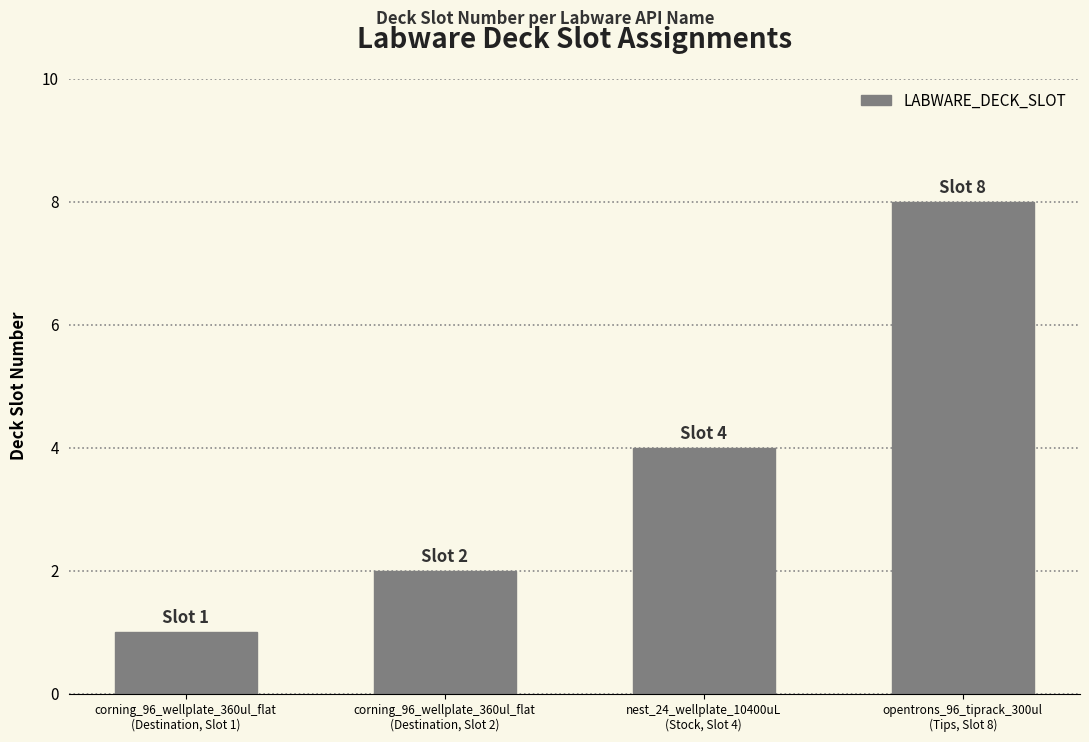

What is the average value?

4